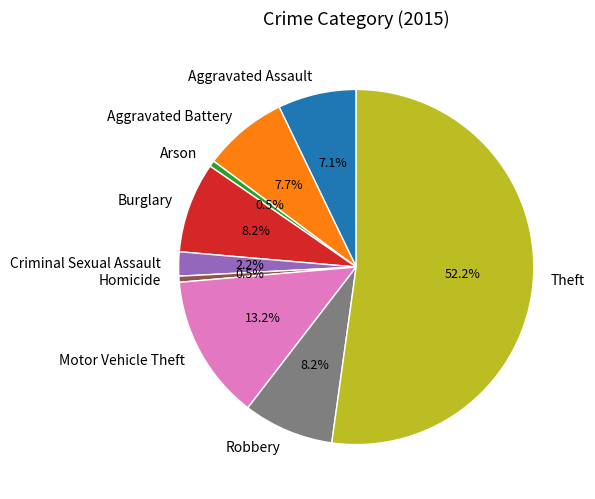

What is the majority slice?

Theft